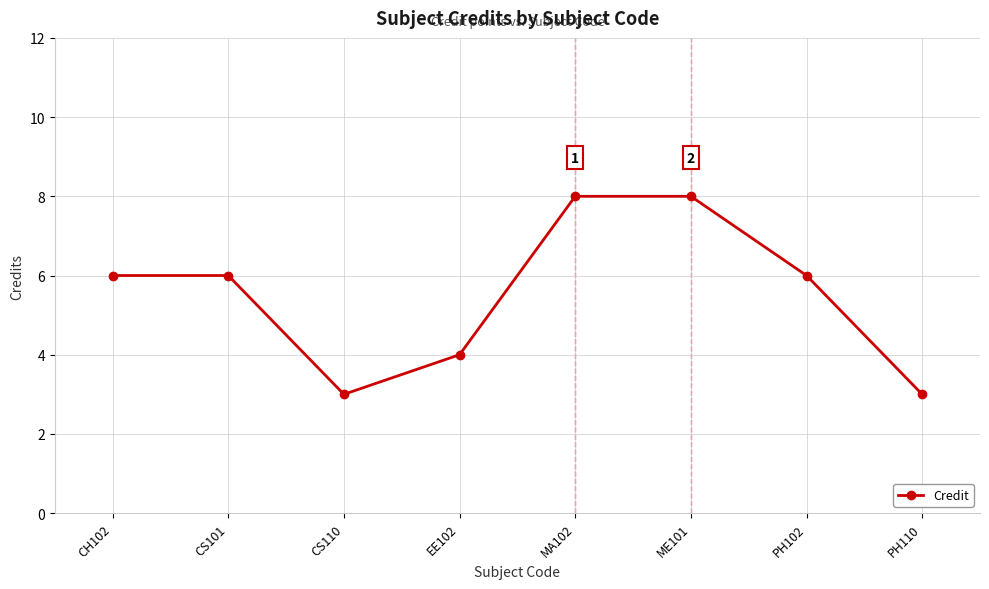

What is the change in value from CS110 to EE102?

+1